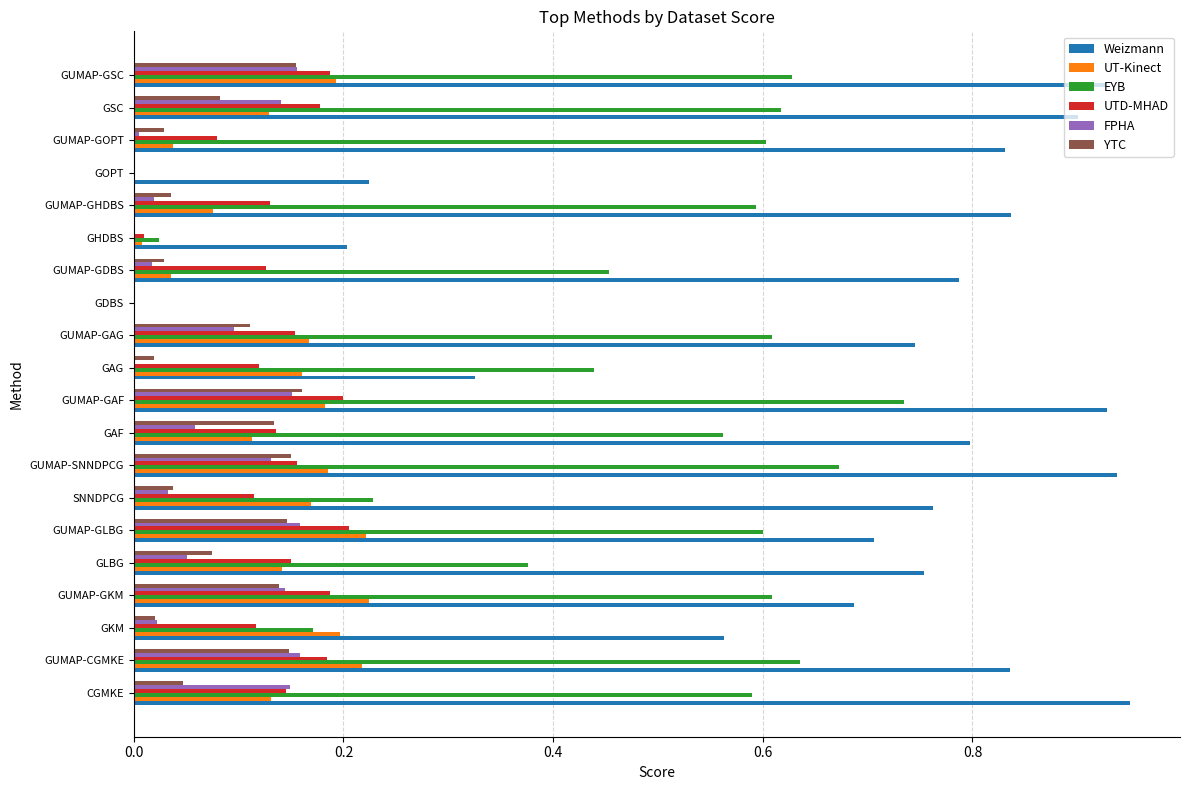

Is the value of UT-Kinect at GUMAP-GLBG greater than the value of FPHA at CGMKE?

Yes